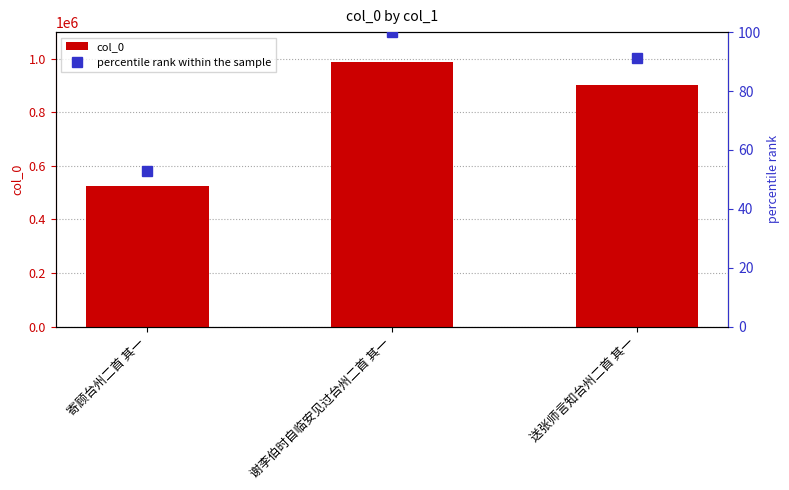

Rank the categories by col_0 value from lowest to highest.

寄顾台州二首 其一, 送张师言知台州二首 其一, 谢李伯时自临安见过台州二首 其一